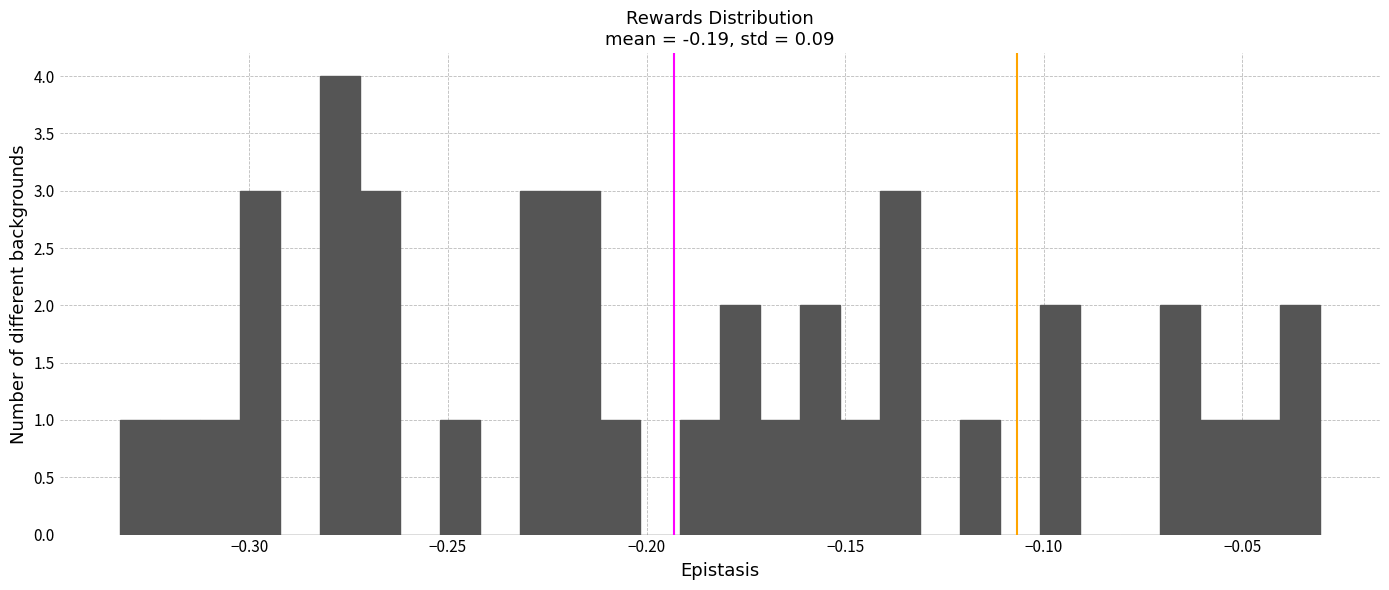

Around what value on the x-axis is the tallest bar? Give the approximate position of its centre, as read against the axis.

-0.275